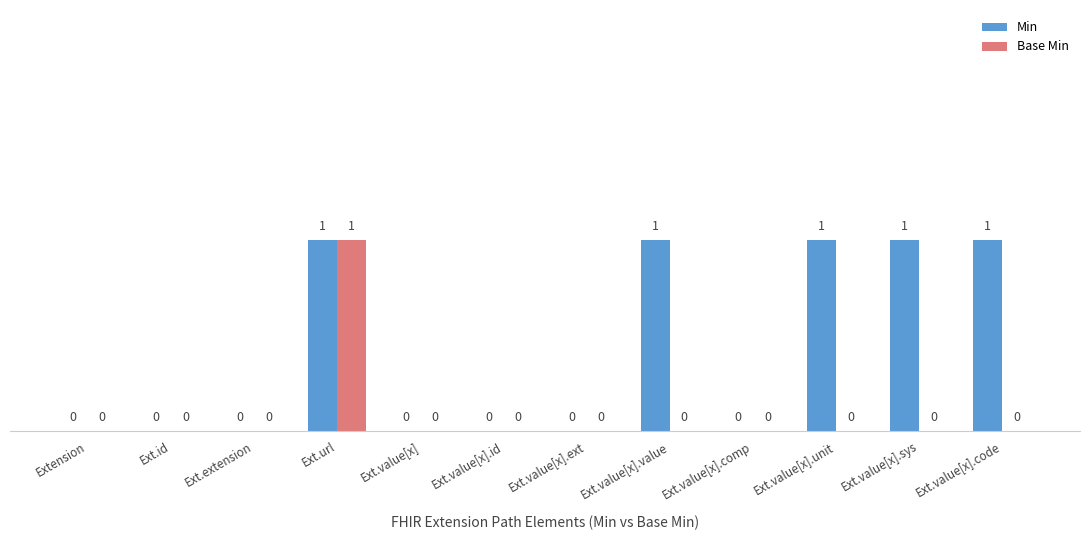

How many Base Min values are between 0 and 1?

12